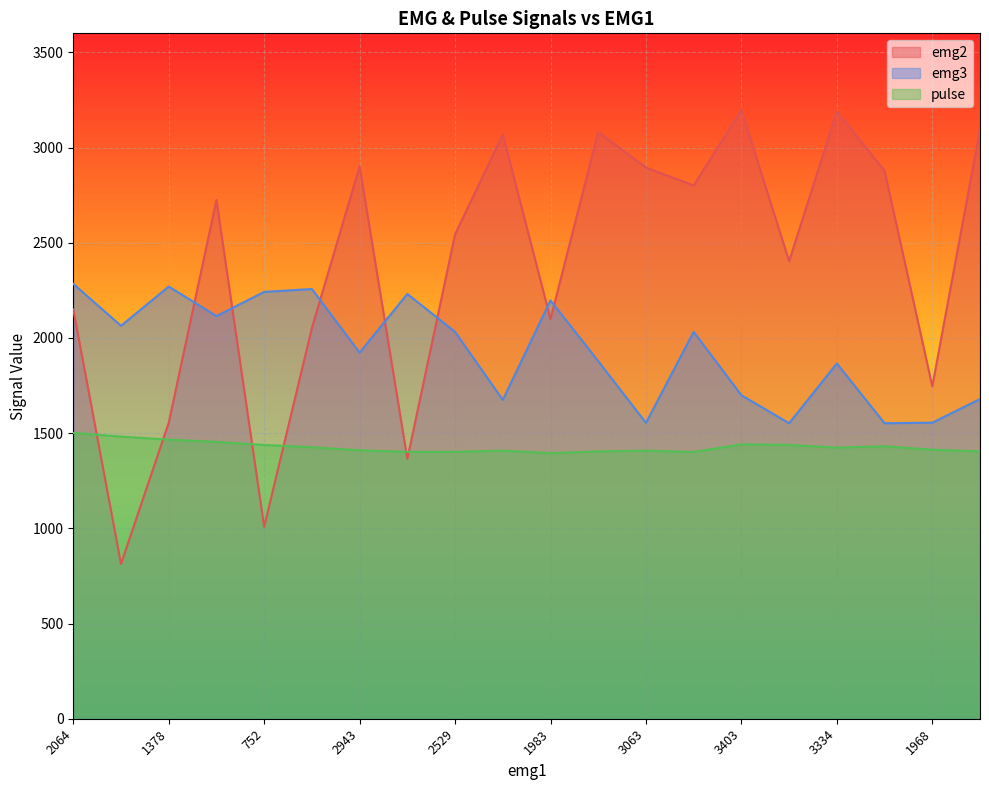

Does the chart display data point markers on the line(s)?

No